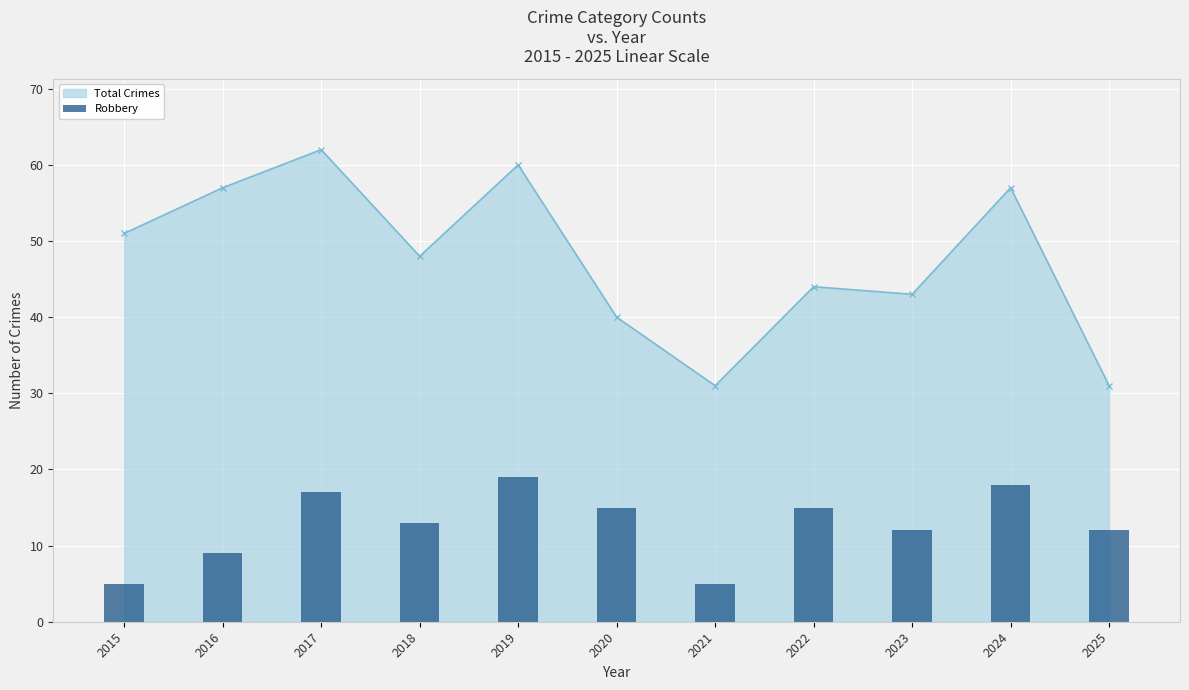

Is it true that Total Crimes equals 27 at 2016?

False